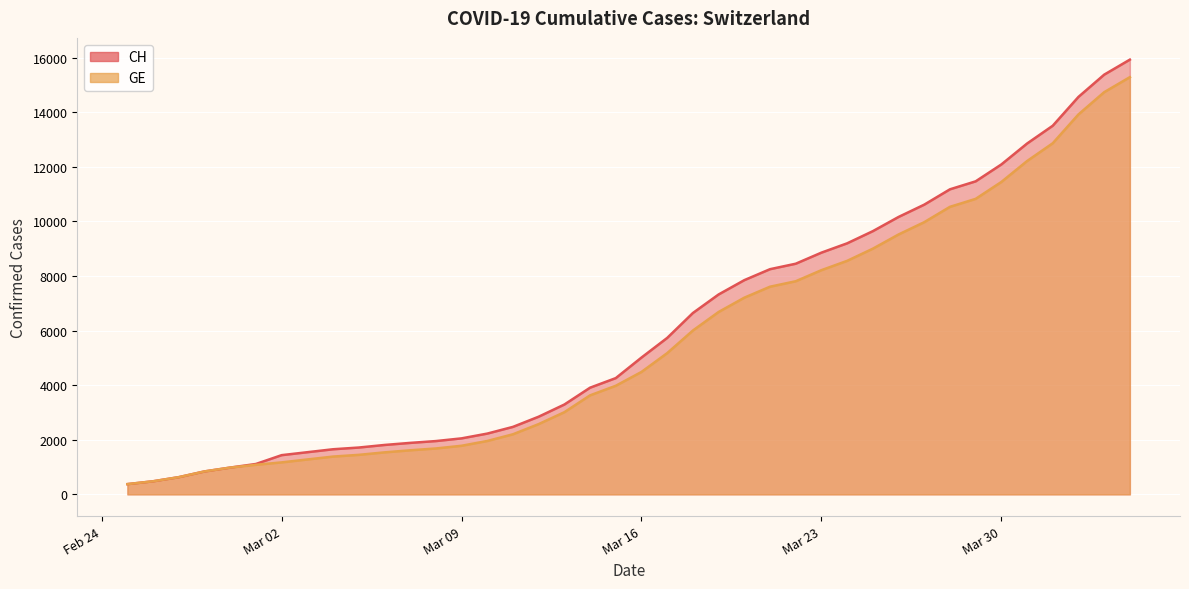

What is the minimum value for CH?

375